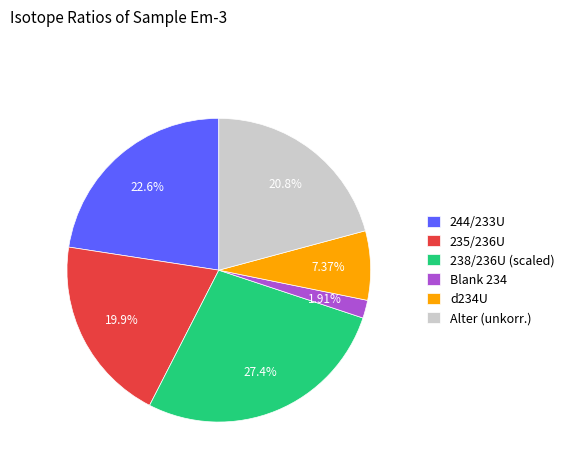

Do 244/233U and Blank 234 together represent more than half of the pie?

No